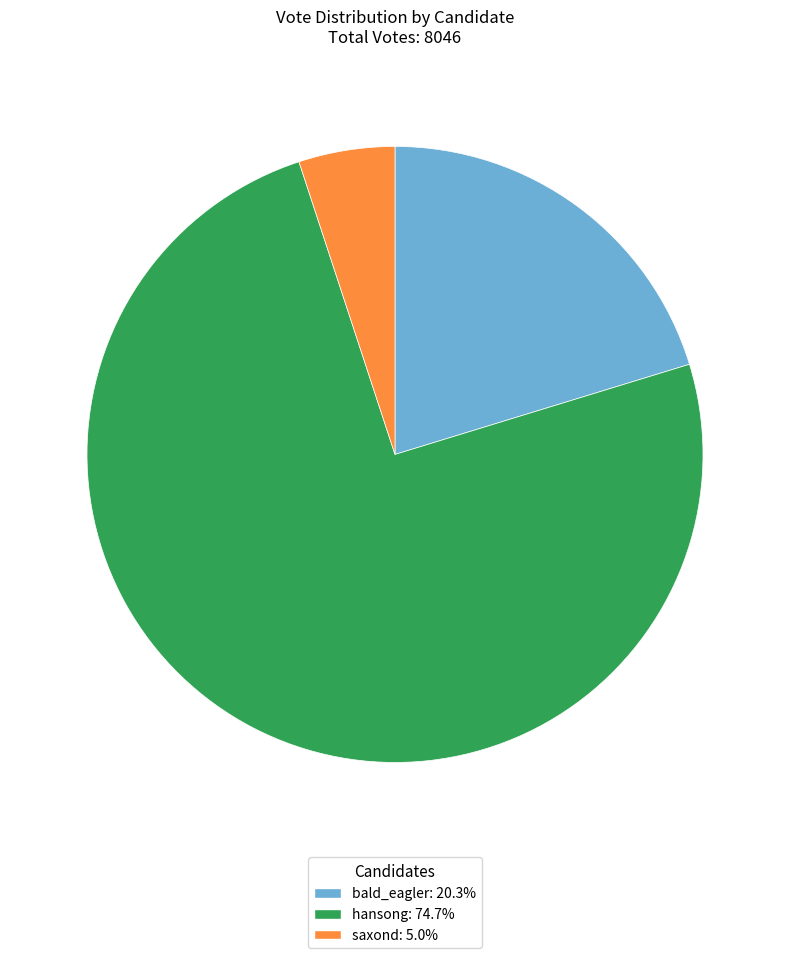

What is the majority slice?

hansong